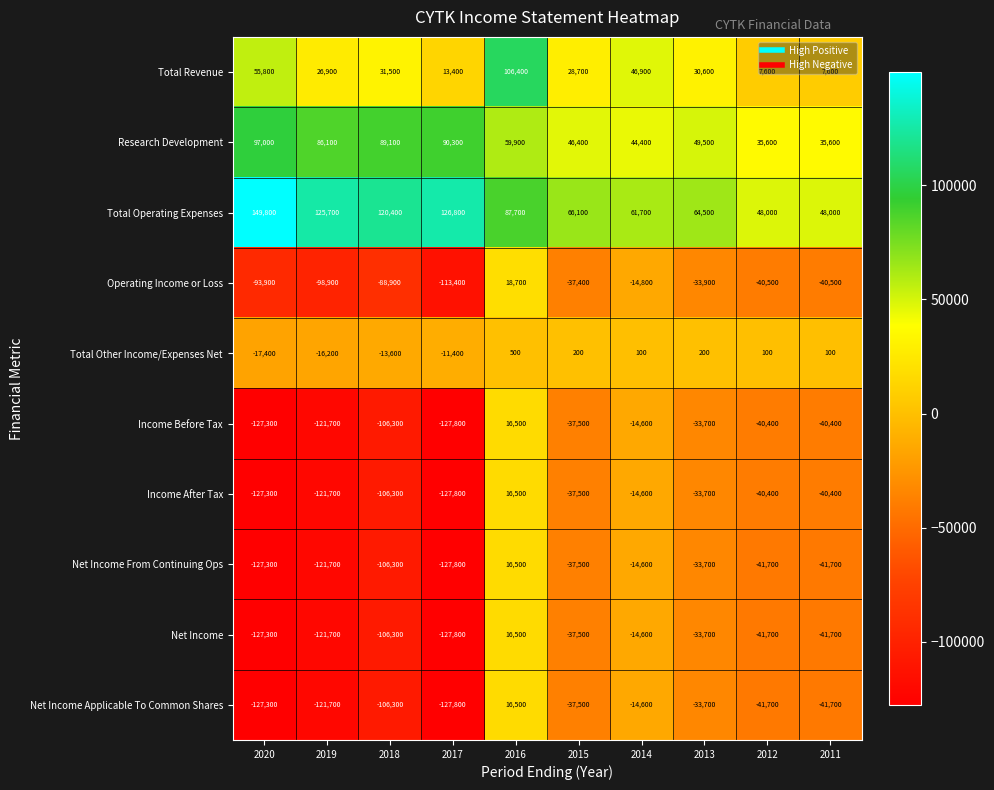

What is the sum of all Total Other Income/Expenses Net values?

-57400